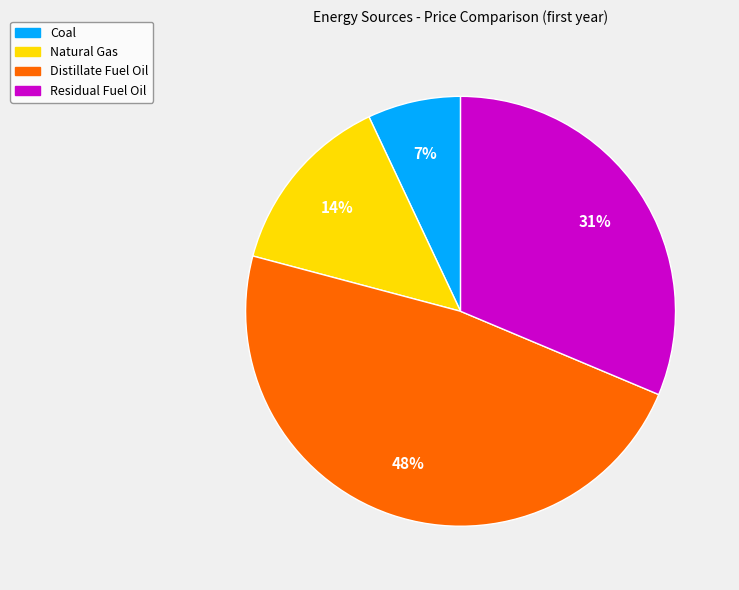

To the nearest percent, what is the difference between the Coal and Distillate Fuel Oil slice percentages?

41%